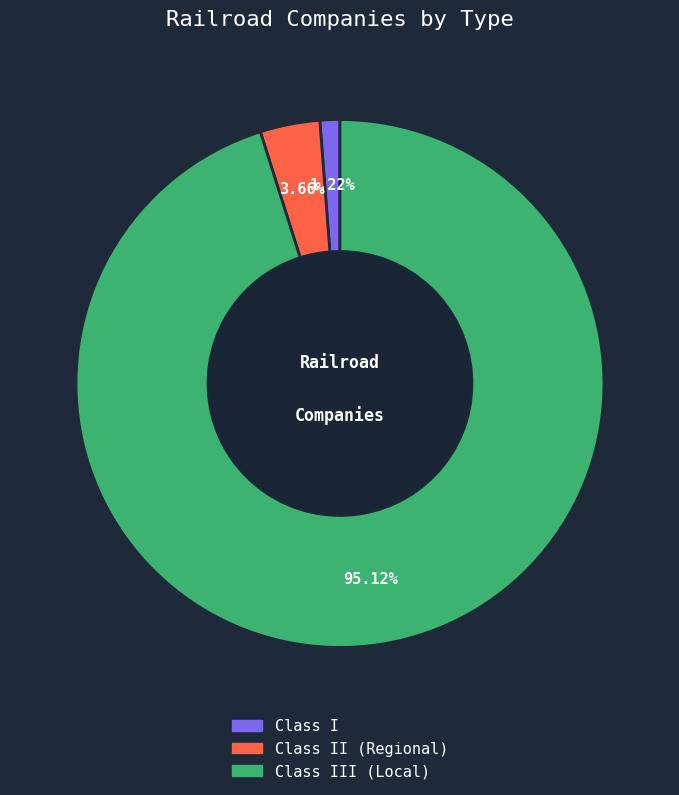

Which category accounts for the majority?

Class III (Local)